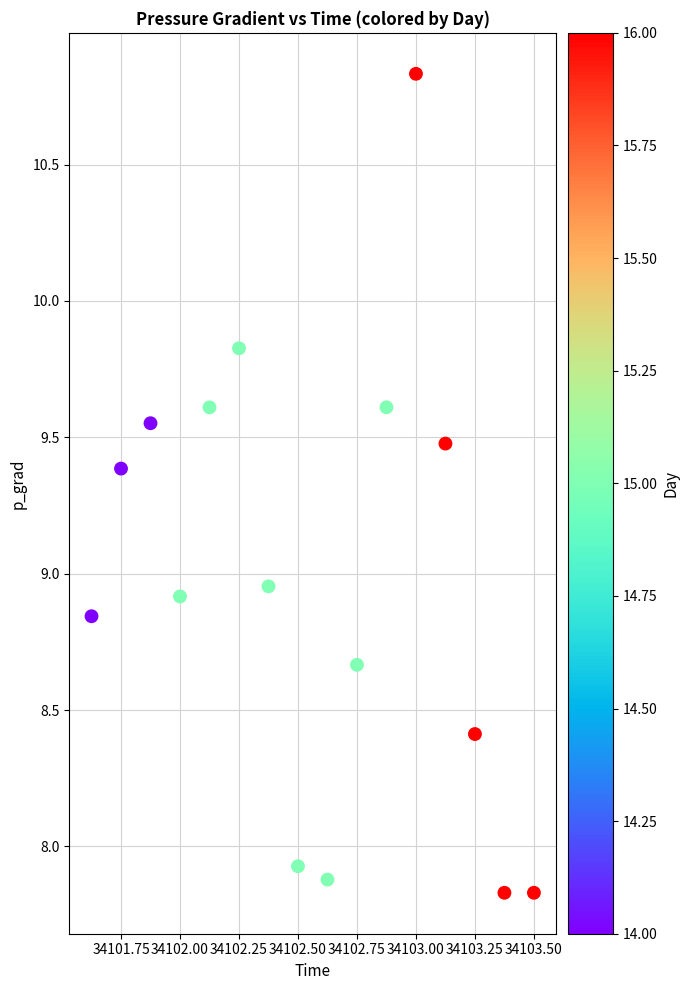

What is the range of Y values (max minus min)?

3.0